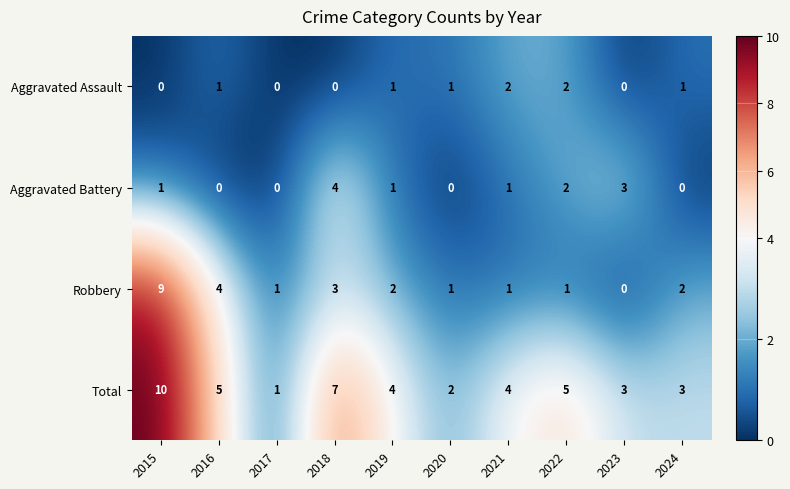

Between 2015 and 2022, which series saw the biggest shift?

Robbery